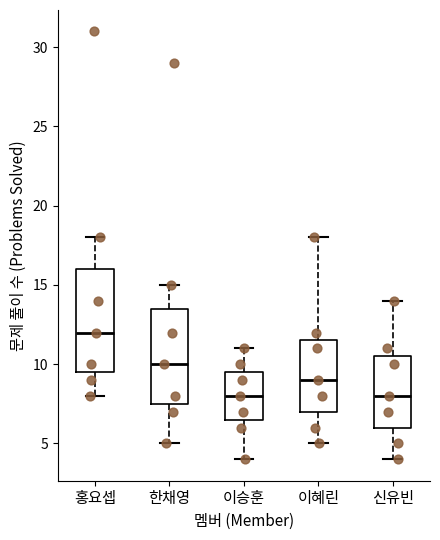

Where is the upper edge of the box for 홍요셉 on the y-axis? The values are not printed on the chart, so give them approximately, as read against the axis.

16.0